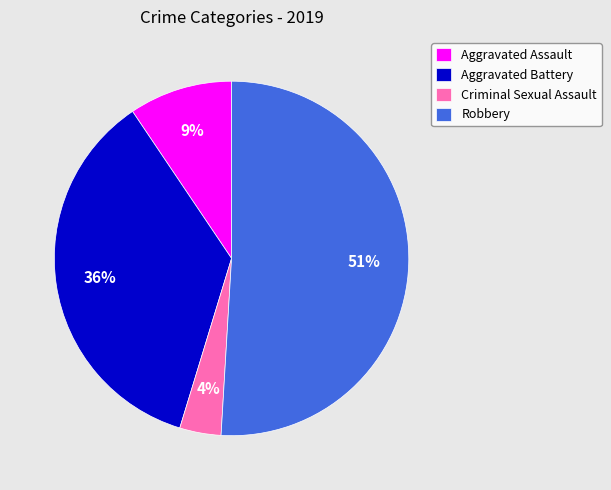

True or false: Aggravated Assault accounts for 20% of the total.

False